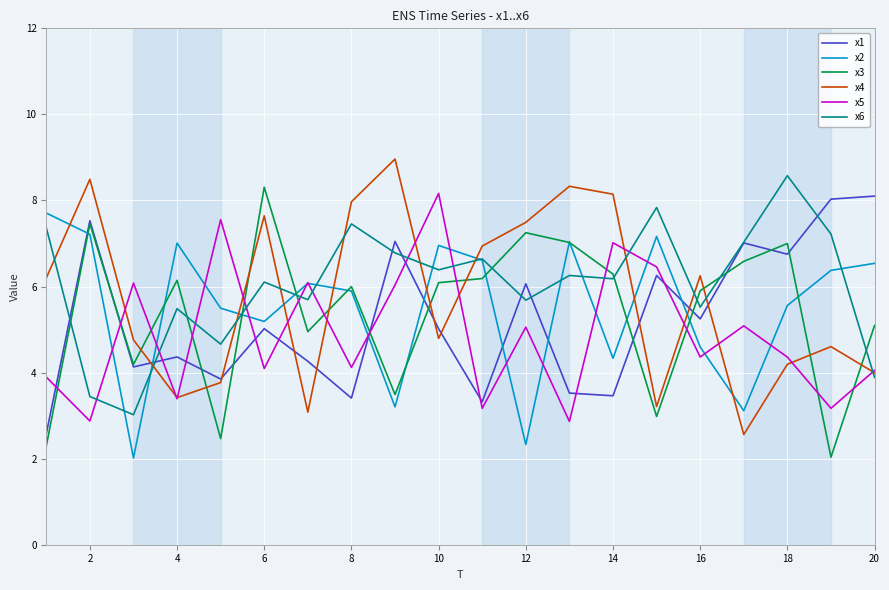

In x5, how many points are higher than both neighbors (excluding endpoints)?

7